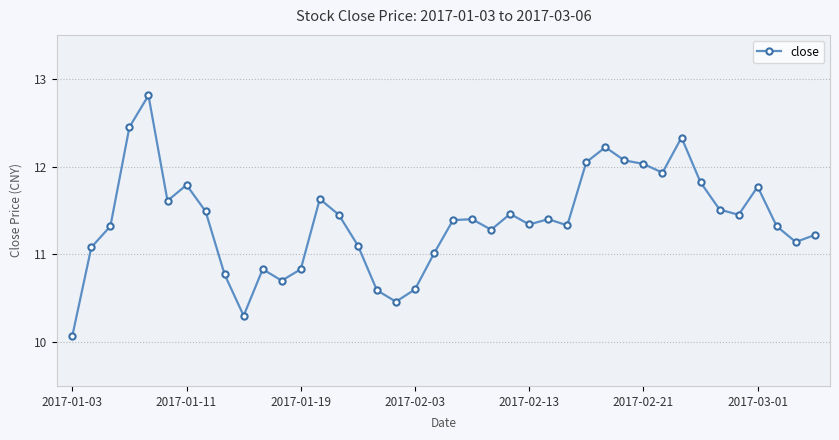

What is the maximum value shown in the chart?

12.8